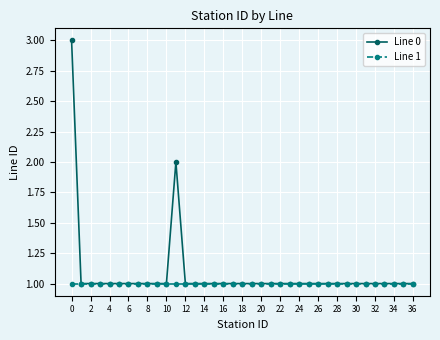

Is this an area chart (filled region under the line)?

No